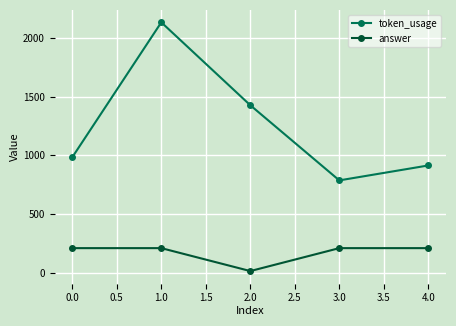

True or false: answer and token_usage cross at least once.

False